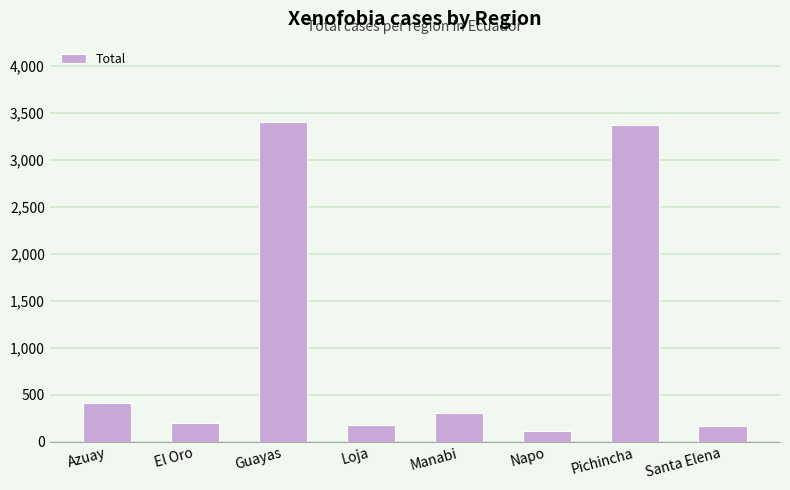

What is the label of the 4th bar from the left?

Loja